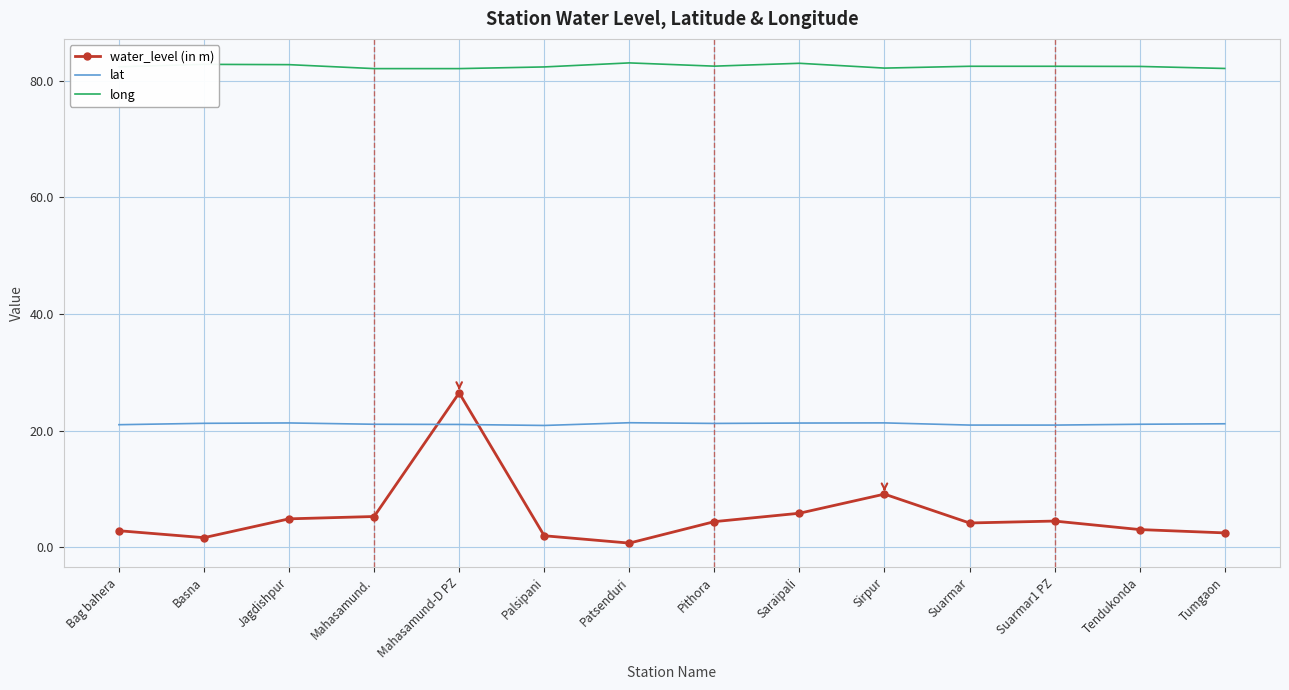

Rank the series by their maximum value, from lowest to highest.

lat, water_level (in m), long